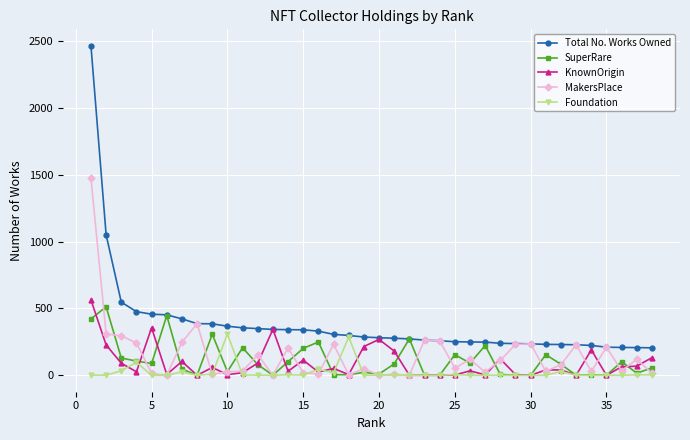

How many data points in SuperRare are less than 82?

19